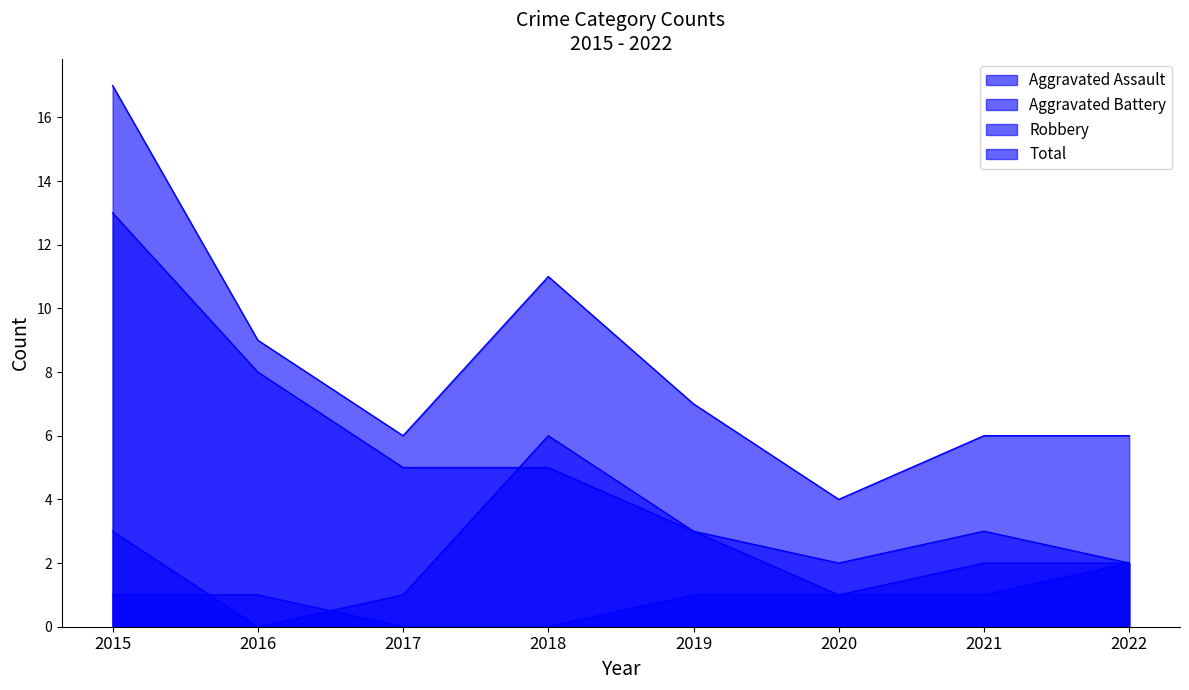

The Aggravated Assault series shows 0 at 2020. True or false?

False